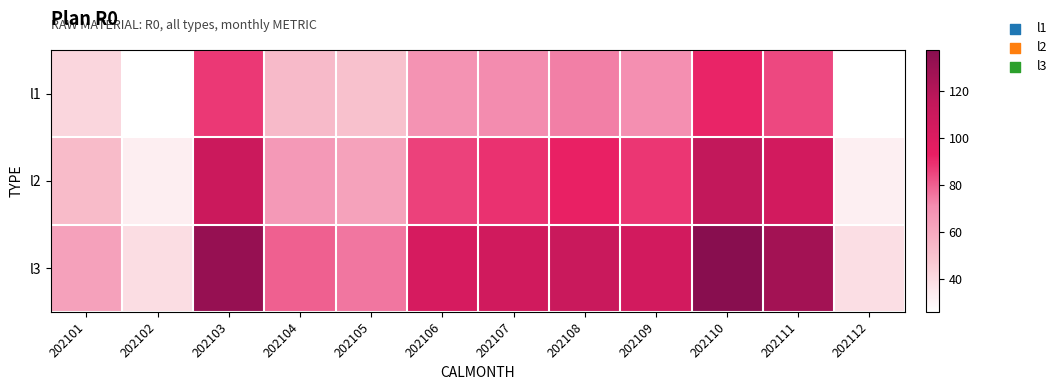

Reading left to right, transcribe all the data shown in this chart.

l1: 202101=42.1	202102=26.2	202103=87.7	202104=53.0	202105=50.2	202106=68.7	202107=71.1	202108=73.8	202109=70.6	202110=91.5	202111=84.5	202112=26.1
l2: 202101=52.6	202102=32.8	202103=109.6	202104=66.3	202105=62.7	202106=85.8	202107=88.9	202108=92.2	202109=88.2	202110=114.4	202111=105.7	202112=32.6
l3: 202101=63.1	202102=39.4	202103=131.5	202104=79.5	202105=75.3	202106=103.0	202107=106.7	202108=110.7	202109=105.8	202110=137.3	202111=126.8	202112=39.1